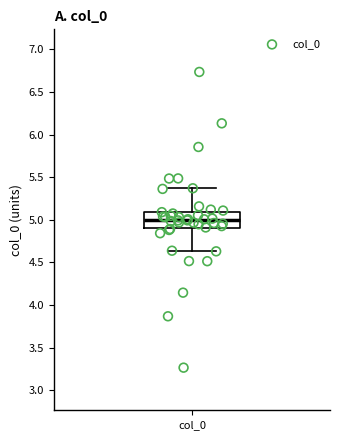

Transcribe this box plot: give where the median line is, the range the box spans, and where the two whiskers end, as read against the y-axis. The values are not printed on the chart, so give them approximately, as read against the axis.

median 5.00, box 4.90 to 5.10, whiskers 4.65 to 5.35